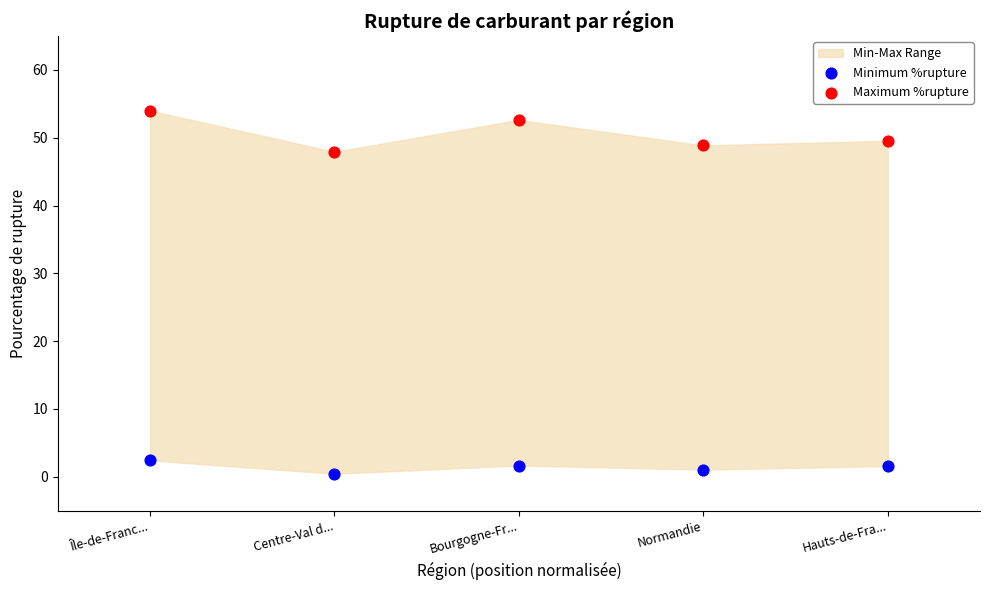

Across all data points, what is the range of Y values (max minus min)?

53.6